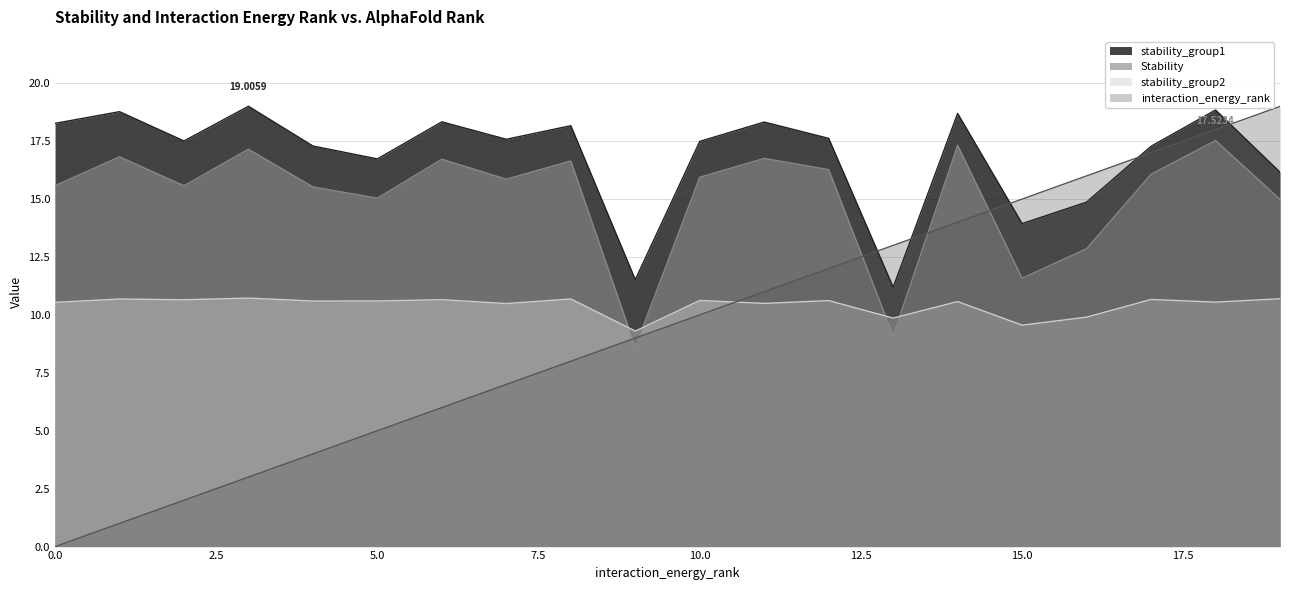

True or false: Stability has a value of 11.1 at 8.

False